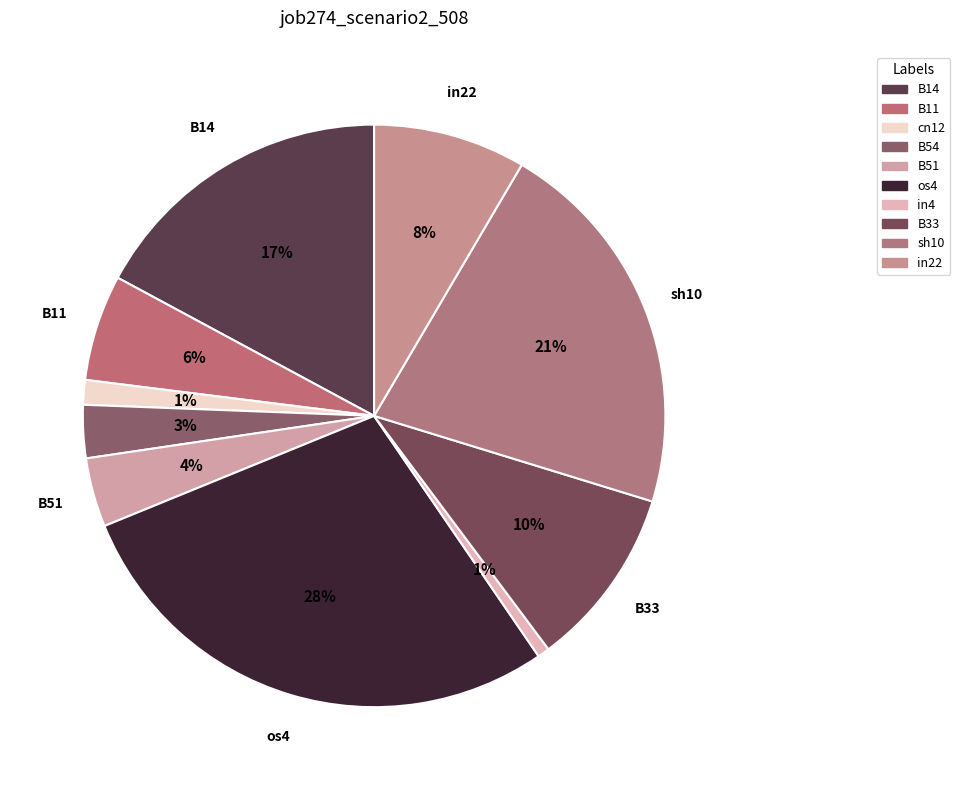

What is the total percentage of os4 and B33?

38.4%